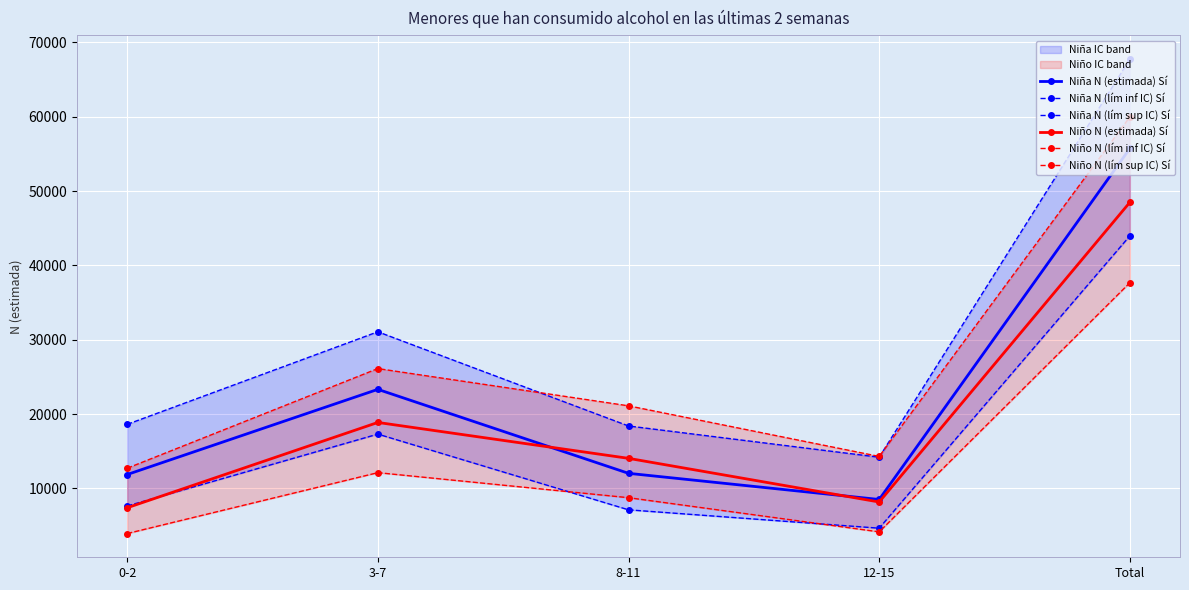

At which label does Niño N (lím inf IC) Sí first exceed 8751?

3-7